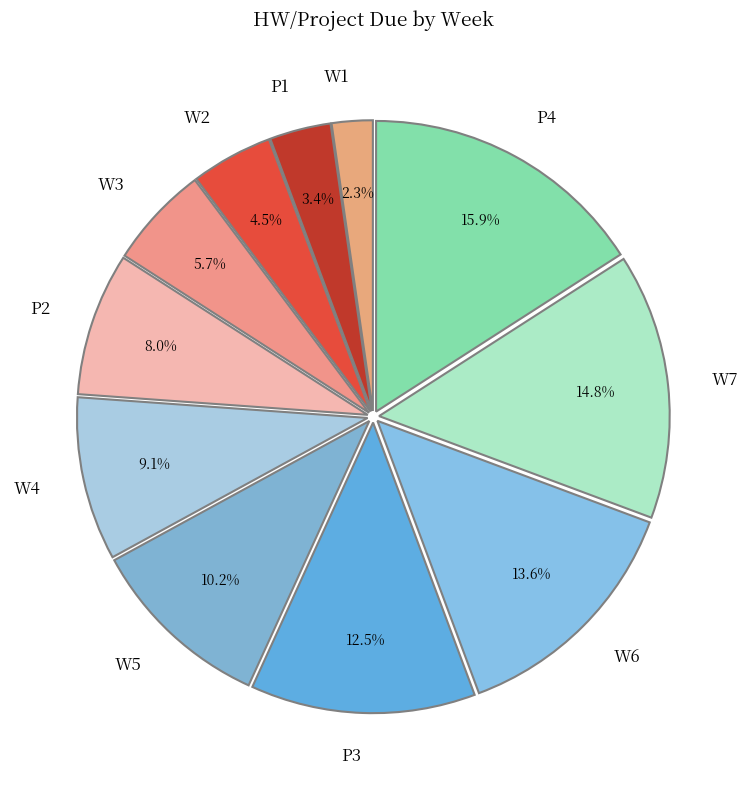

To the nearest percent, what is the difference between the W6 and P1 slice percentages?

10%